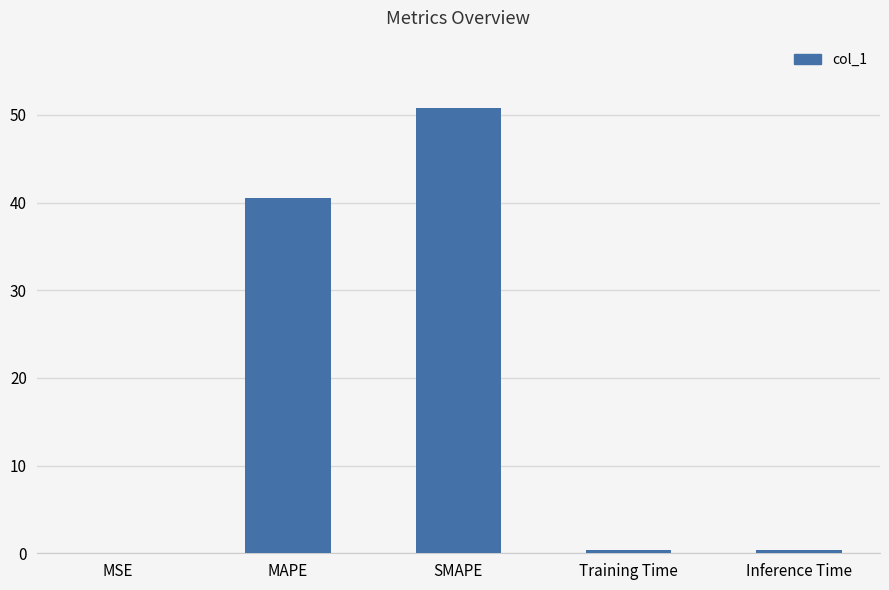

Which has a higher value, Training Time or SMAPE?

SMAPE